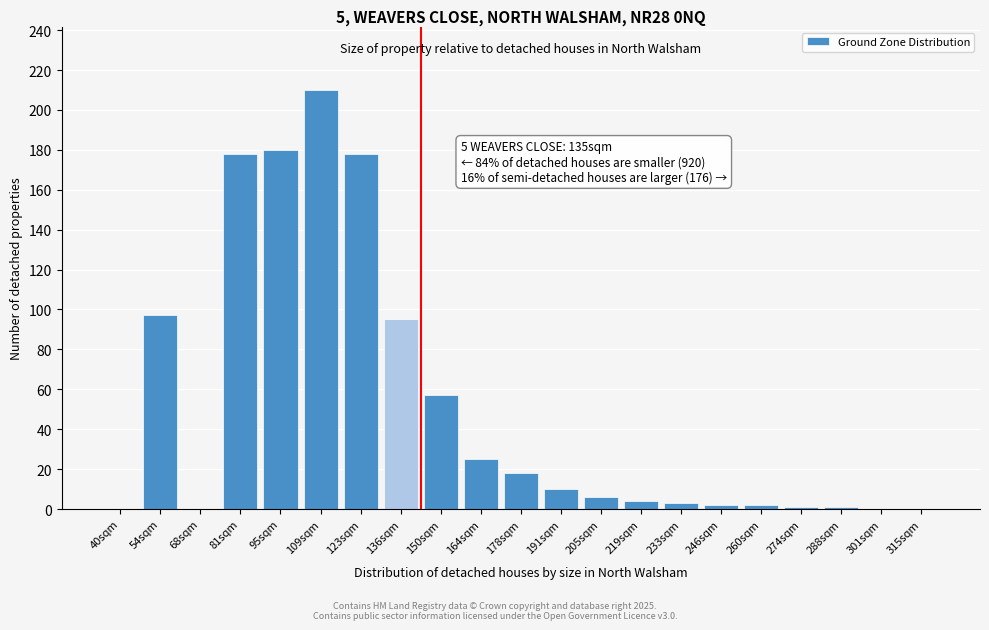

Reading right to left, list all the values displayed in this chart.

315sqm=0	301sqm=0	288sqm=1	274sqm=1	260sqm=2	246sqm=2	233sqm=3	219sqm=4	205sqm=6	191sqm=10	178sqm=18	164sqm=25	150sqm=57	136sqm=95	123sqm=178	109sqm=210	95sqm=180	81sqm=178	68sqm=0	54sqm=97	40sqm=0